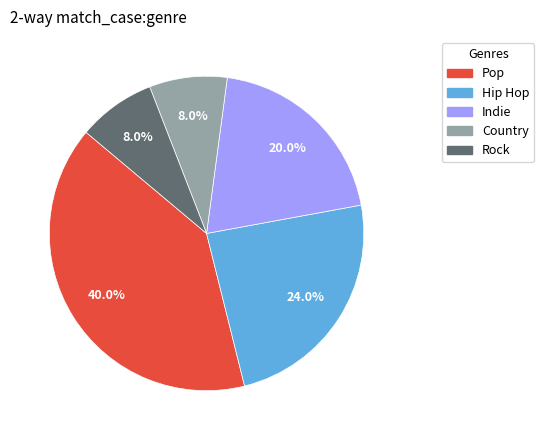

Is Indie the majority of the pie?

No